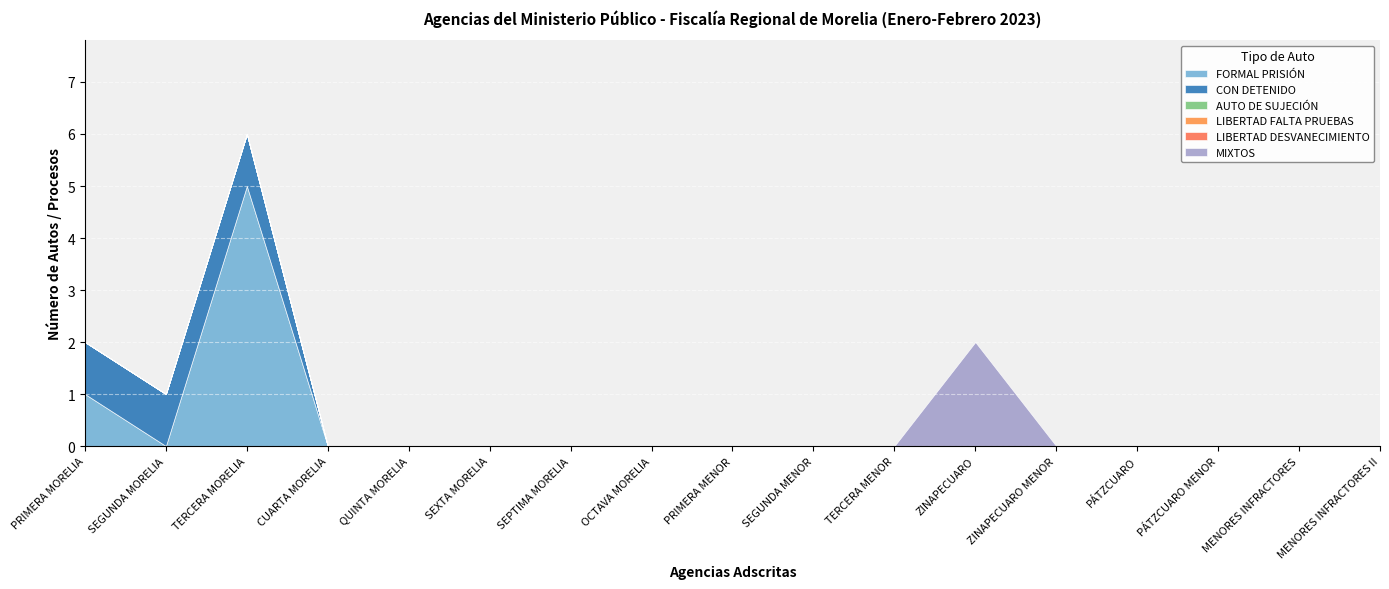

At which label is AUTO DE SUJECIÓN closest to 0?

PRIMERA MORELIA